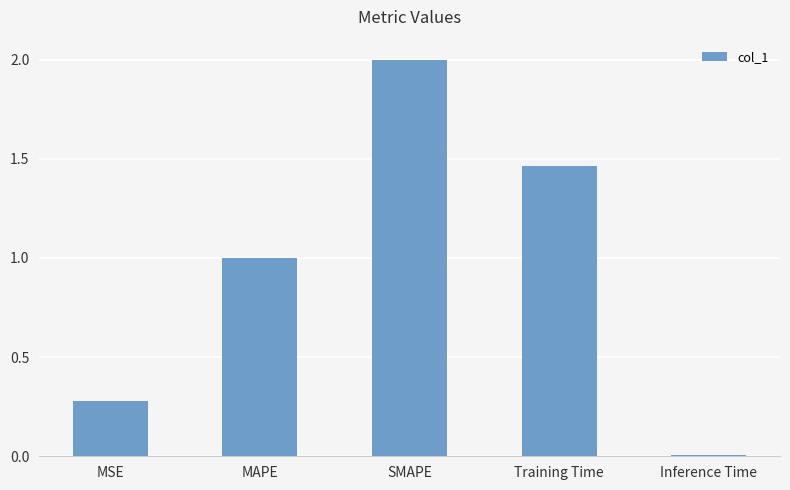

Approximately how many times larger is the value at MSE compared to Training Time?

0.2